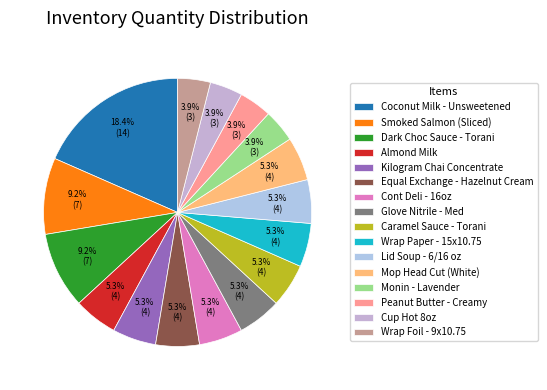

Is there a majority slice in this chart?

No